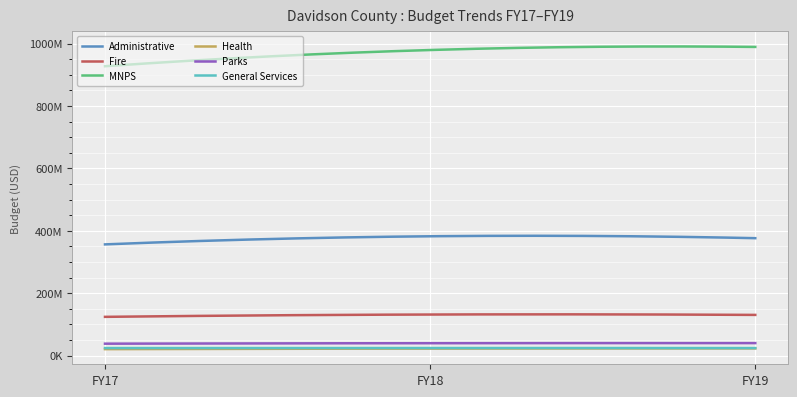

What is the maximum value shown in the chart?

989572900